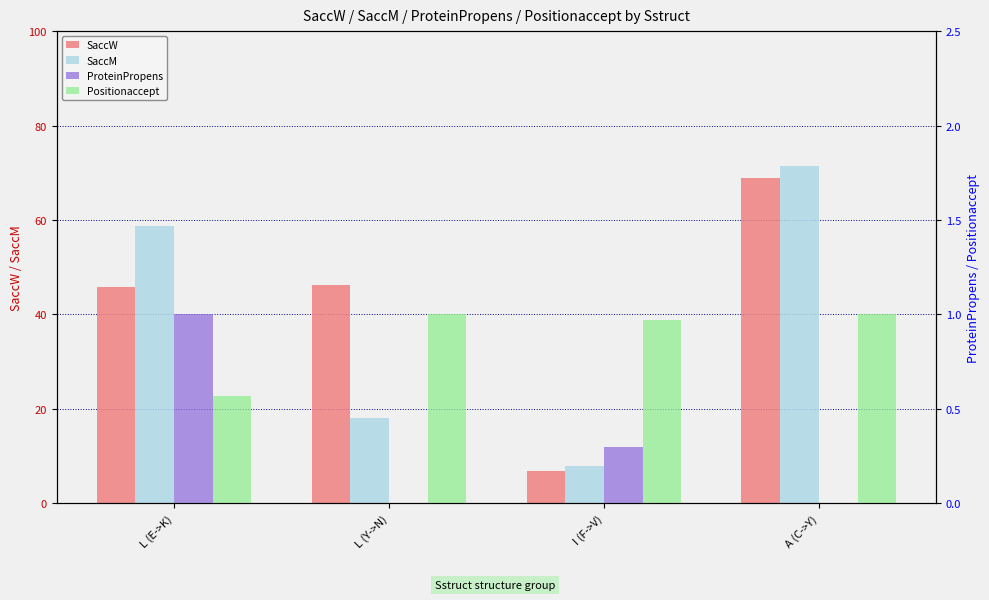

Where is Positionaccept nearest to the value 0?

L (E->K)